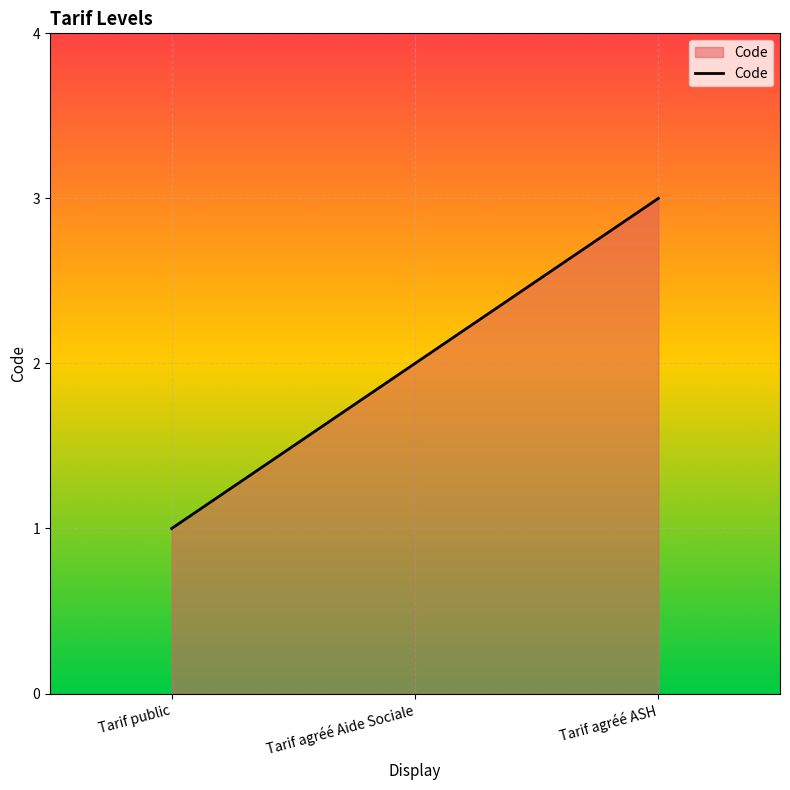

The chart shows a value of 1 at Tarif public. True or false?

True